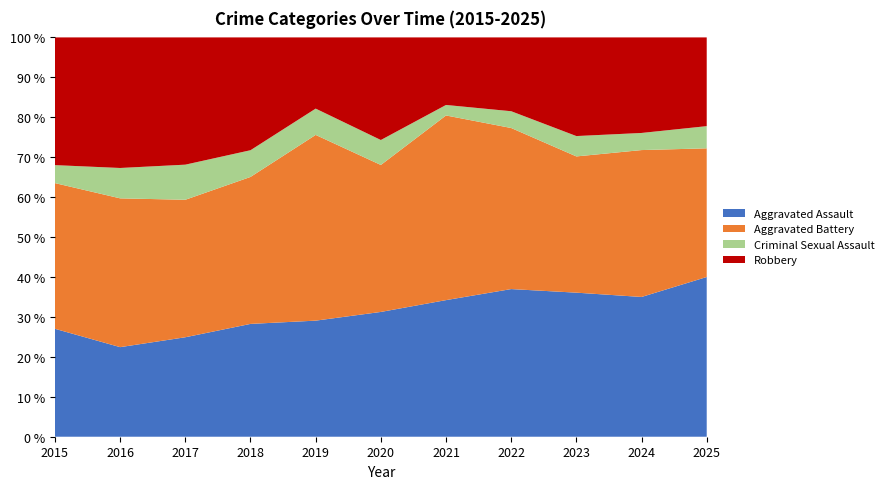

What is the total value across all series at 2023?

100.0